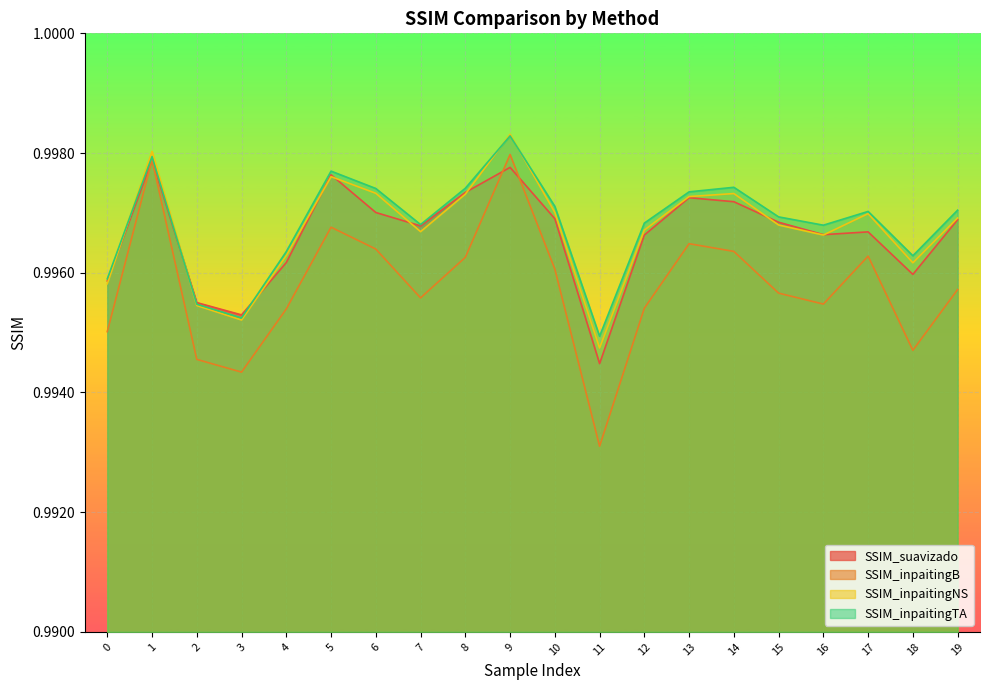

How many interior local valleys does the SSIM_suavizado series have?

5